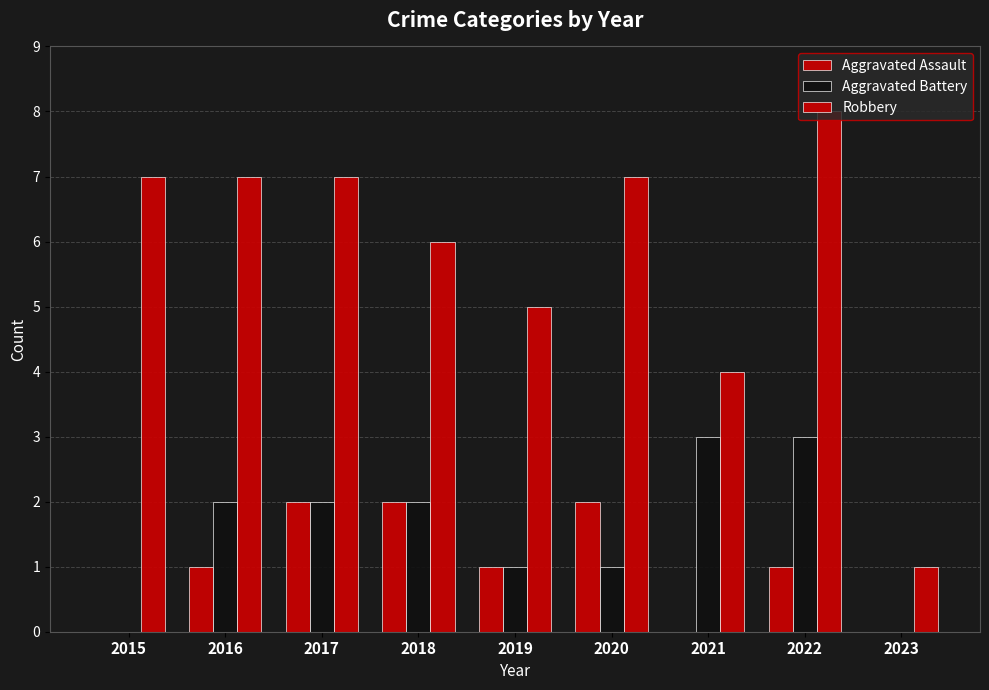

How many groups of bars are there?

9